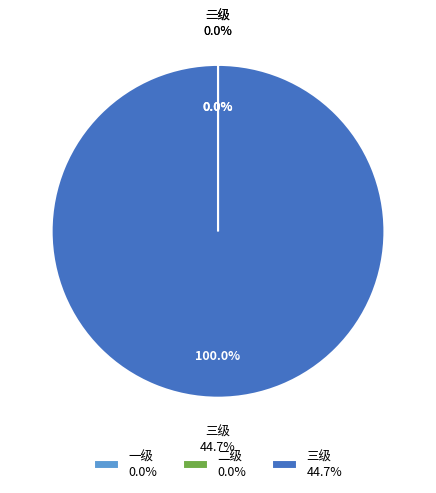

How many slices are in this pie chart?

3